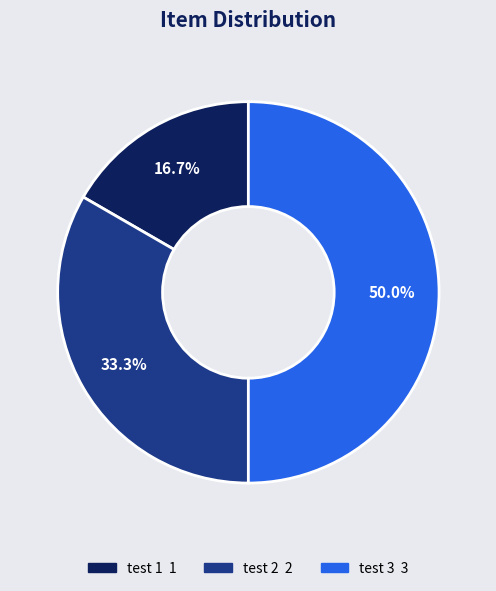

What percentage do test 2 and test 1 together represent?

50.0%